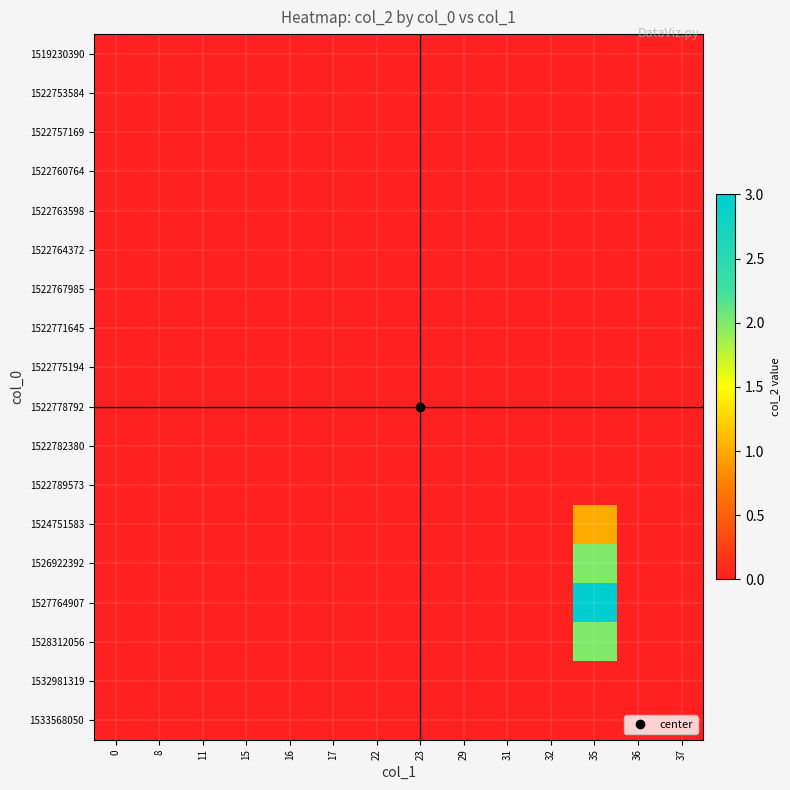

Reading left to right, what are all the values shown in this chart?

1519230390: 0=0	8=0	11=0	15=0	16=0	17=0	22=0	23=0	29=0	31=0	32=0	35=0	36=0	37=0
1522753584: 0=0	8=0	11=0	15=0	16=0	17=0	22=0	23=0	29=0	31=0	32=0	35=0	36=0	37=0
1522757169: 0=0	8=0	11=0	15=0	16=0	17=0	22=0	23=0	29=0	31=0	32=0	35=0	36=0	37=0
1522760764: 0=0	8=0	11=0	15=0	16=0	17=0	22=0	23=0	29=0	31=0	32=0	35=0	36=0	37=0
1522763598: 0=0	8=0	11=0	15=0	16=0	17=0	22=0	23=0	29=0	31=0	32=0	35=0	36=0	37=0
1522764372: 0=0	8=0	11=0	15=0	16=0	17=0	22=0	23=0	29=0	31=0	32=0	35=0	36=0	37=0
1522767985: 0=0	8=0	11=0	15=0	16=0	17=0	22=0	23=0	29=0	31=0	32=0	35=0	36=0	37=0
1522771645: 0=0	8=0	11=0	15=0	16=0	17=0	22=0	23=0	29=0	31=0	32=0	35=0	36=0	37=0
1522775194: 0=0	8=0	11=0	15=0	16=0	17=0	22=0	23=0	29=0	31=0	32=0	35=0	36=0	37=0
1522778792: 0=0	8=0	11=0	15=0	16=0	17=0	22=0	23=0	29=0	31=0	32=0	35=0	36=0	37=0
1522782380: 0=0	8=0	11=0	15=0	16=0	17=0	22=0	23=0	29=0	31=0	32=0	35=0	36=0	37=0
1522789573: 0=0	8=0	11=0	15=0	16=0	17=0	22=0	23=0	29=0	31=0	32=0	35=0	36=0	37=0
1524751583: 0=0	8=0	11=0	15=0	16=0	17=0	22=0	23=0	29=0	31=0	32=0	35=1	36=0	37=0
1526922392: 0=0	8=0	11=0	15=0	16=0	17=0	22=0	23=0	29=0	31=0	32=0	35=2	36=0	37=0
1527764907: 0=0	8=0	11=0	15=0	16=0	17=0	22=0	23=0	29=0	31=0	32=0	35=3	36=0	37=0
1528312056: 0=0	8=0	11=0	15=0	16=0	17=0	22=0	23=0	29=0	31=0	32=0	35=2	36=0	37=0
1532981319: 0=0	8=0	11=0	15=0	16=0	17=0	22=0	23=0	29=0	31=0	32=0	35=0	36=0	37=0
1533568050: 0=0	8=0	11=0	15=0	16=0	17=0	22=0	23=0	29=0	31=0	32=0	35=0	36=0	37=0